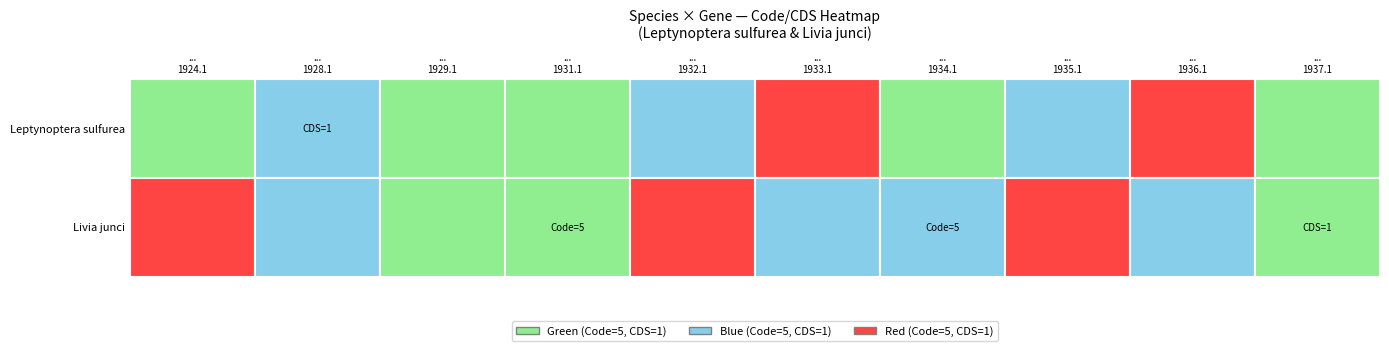

Reading left to right, what are all the values shown in this chart?

code_values: 5	5	5	5	5	5	5	5	5	5
cds_values: 1	1	1	1	1	1	1	1	1	1